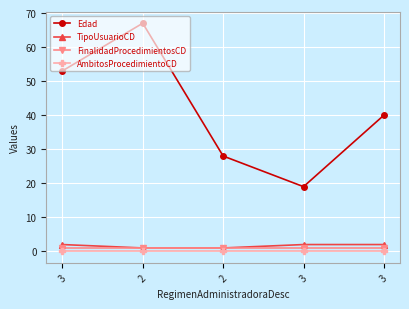

At which category does the chart reach its peak across all series?

2